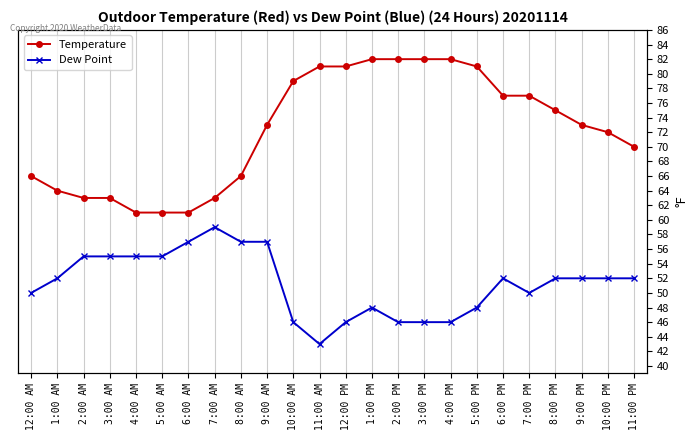

Is it true that Temperature equals 123 at 11:00 PM?

False